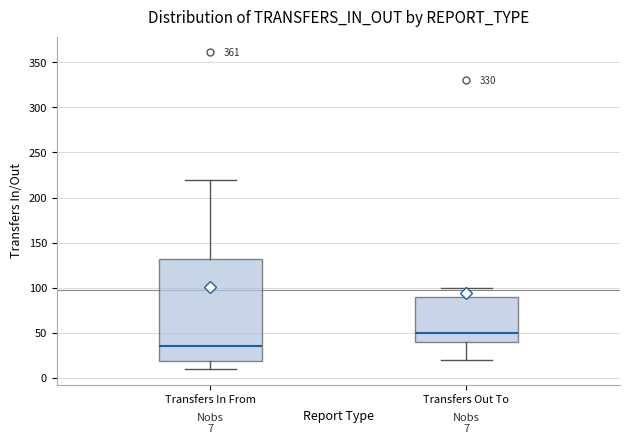

Which box's median line is the highest?

Transfers Out To